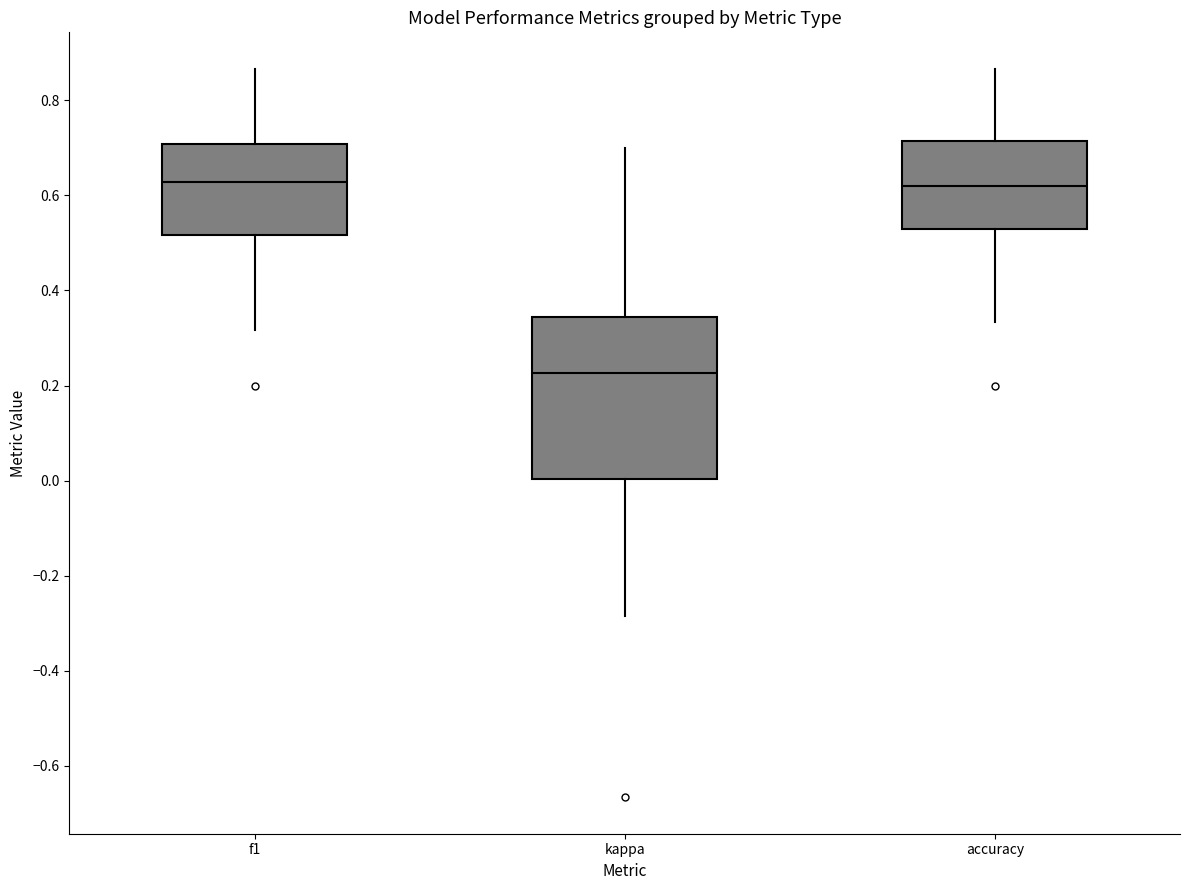

Which box has the lowest median line?

kappa